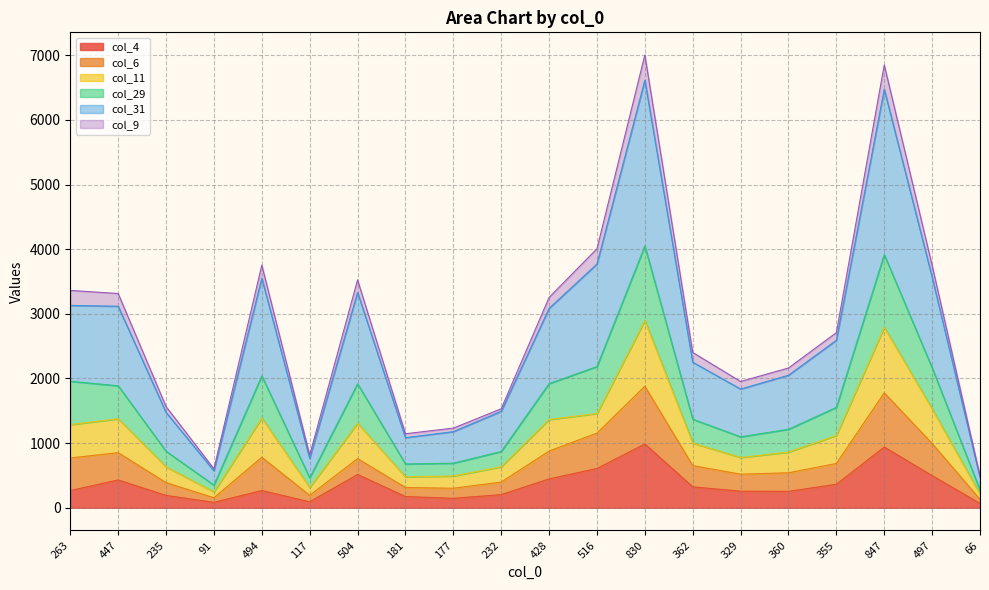

Is the value of col_31 at 177 greater than the value of col_4 at 362?

Yes